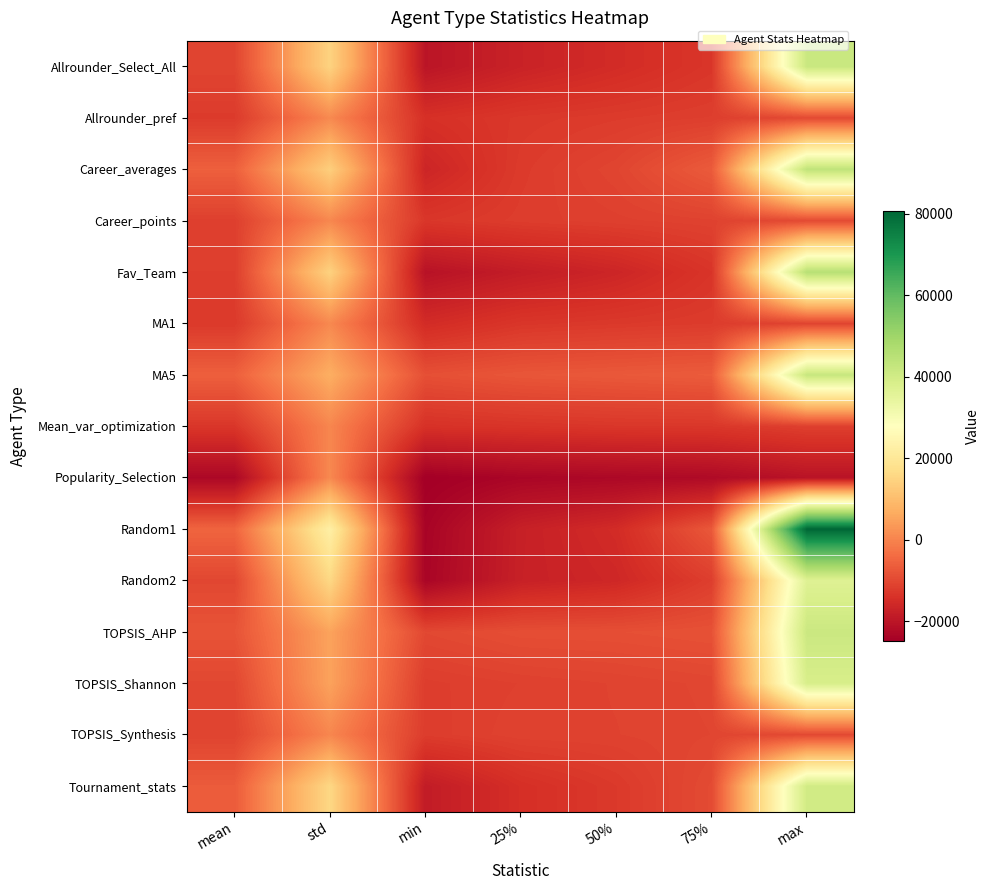

What is the minimum value shown in the chart?

-24975.0